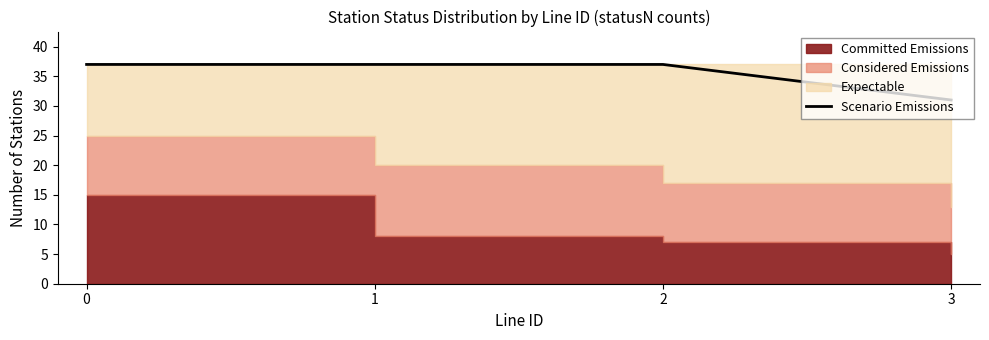

List the labels in order of value, largest first.

0, 1, 2, 3